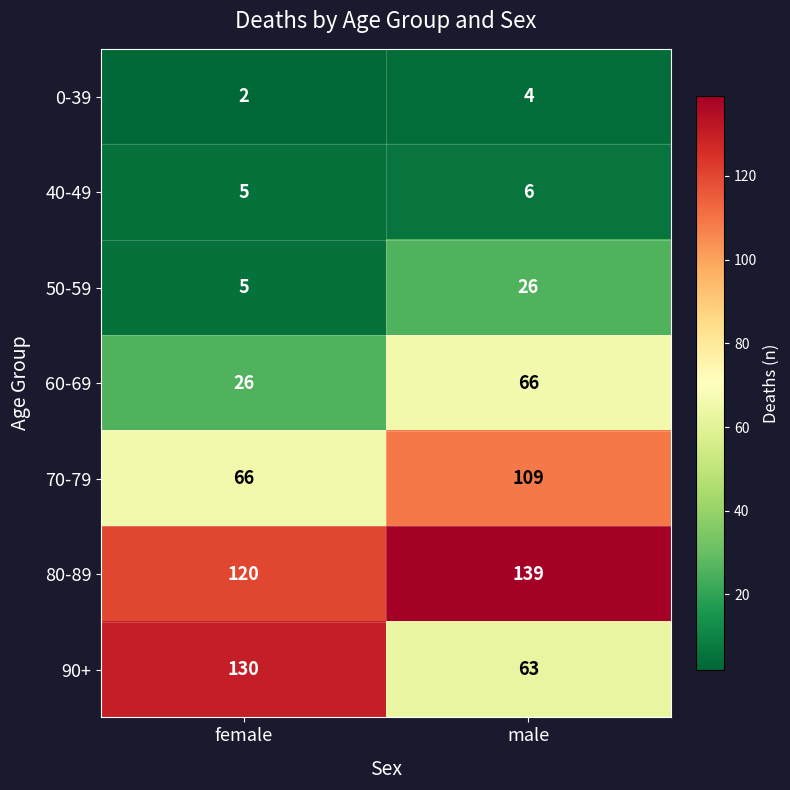

Where is 0-39 nearest to the value 3?

female